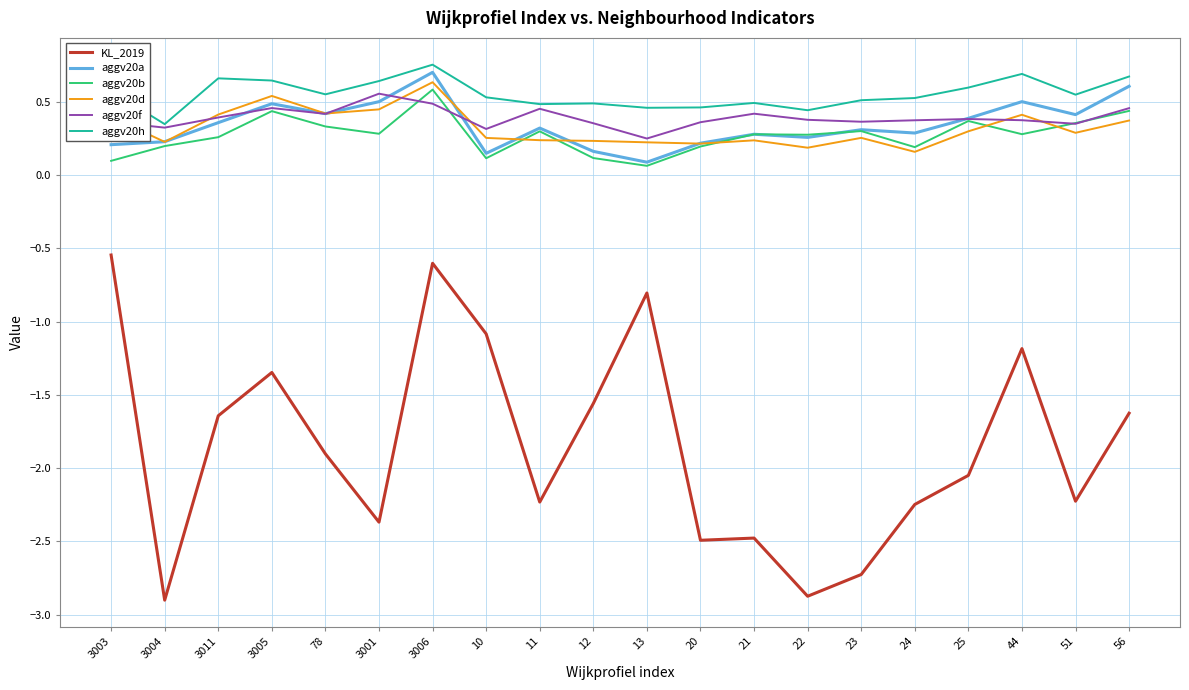

True or false: KL_2019 and aggv20h intersect in this chart.

False